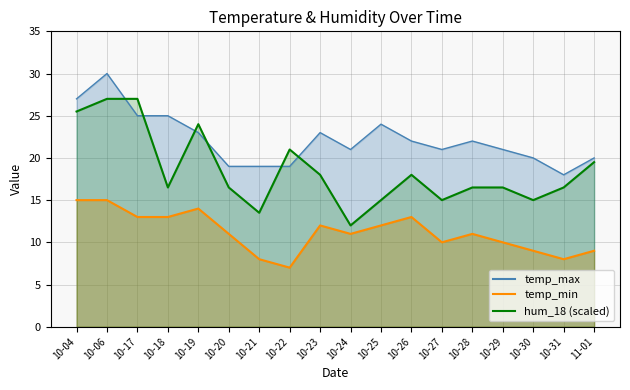

What is the difference between the highest and lowest values at 10-19?

10.0